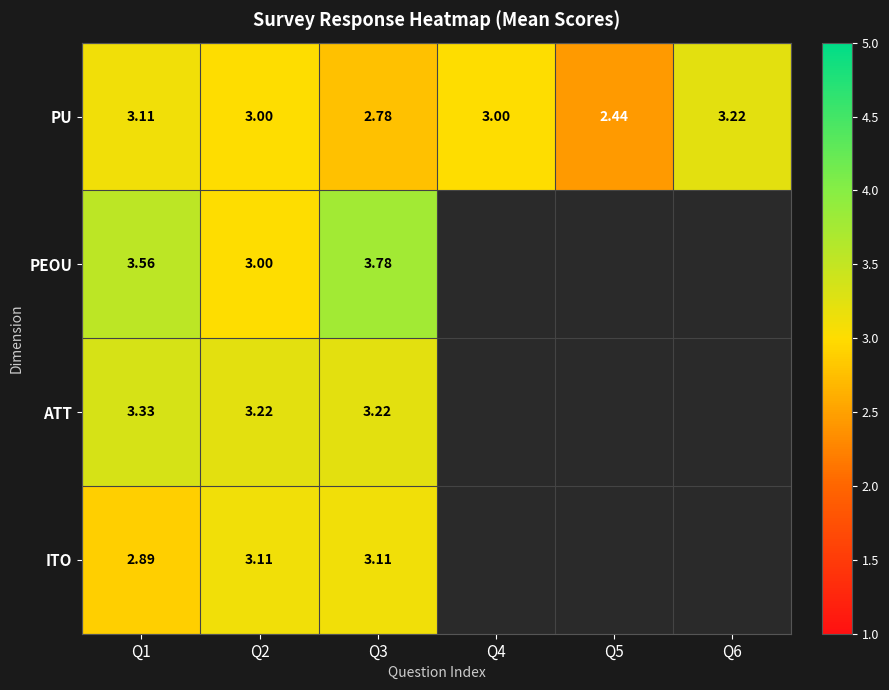

At Q3, list the series in order from largest to smallest.

PEOU, ATT, ITO, PU